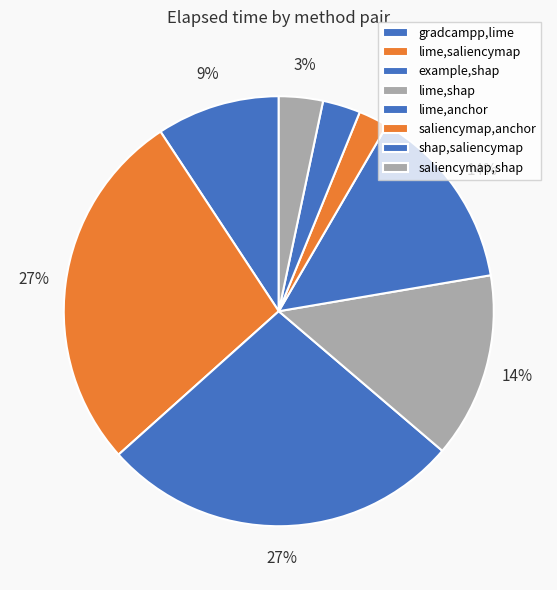

How many slices are in this pie chart?

8